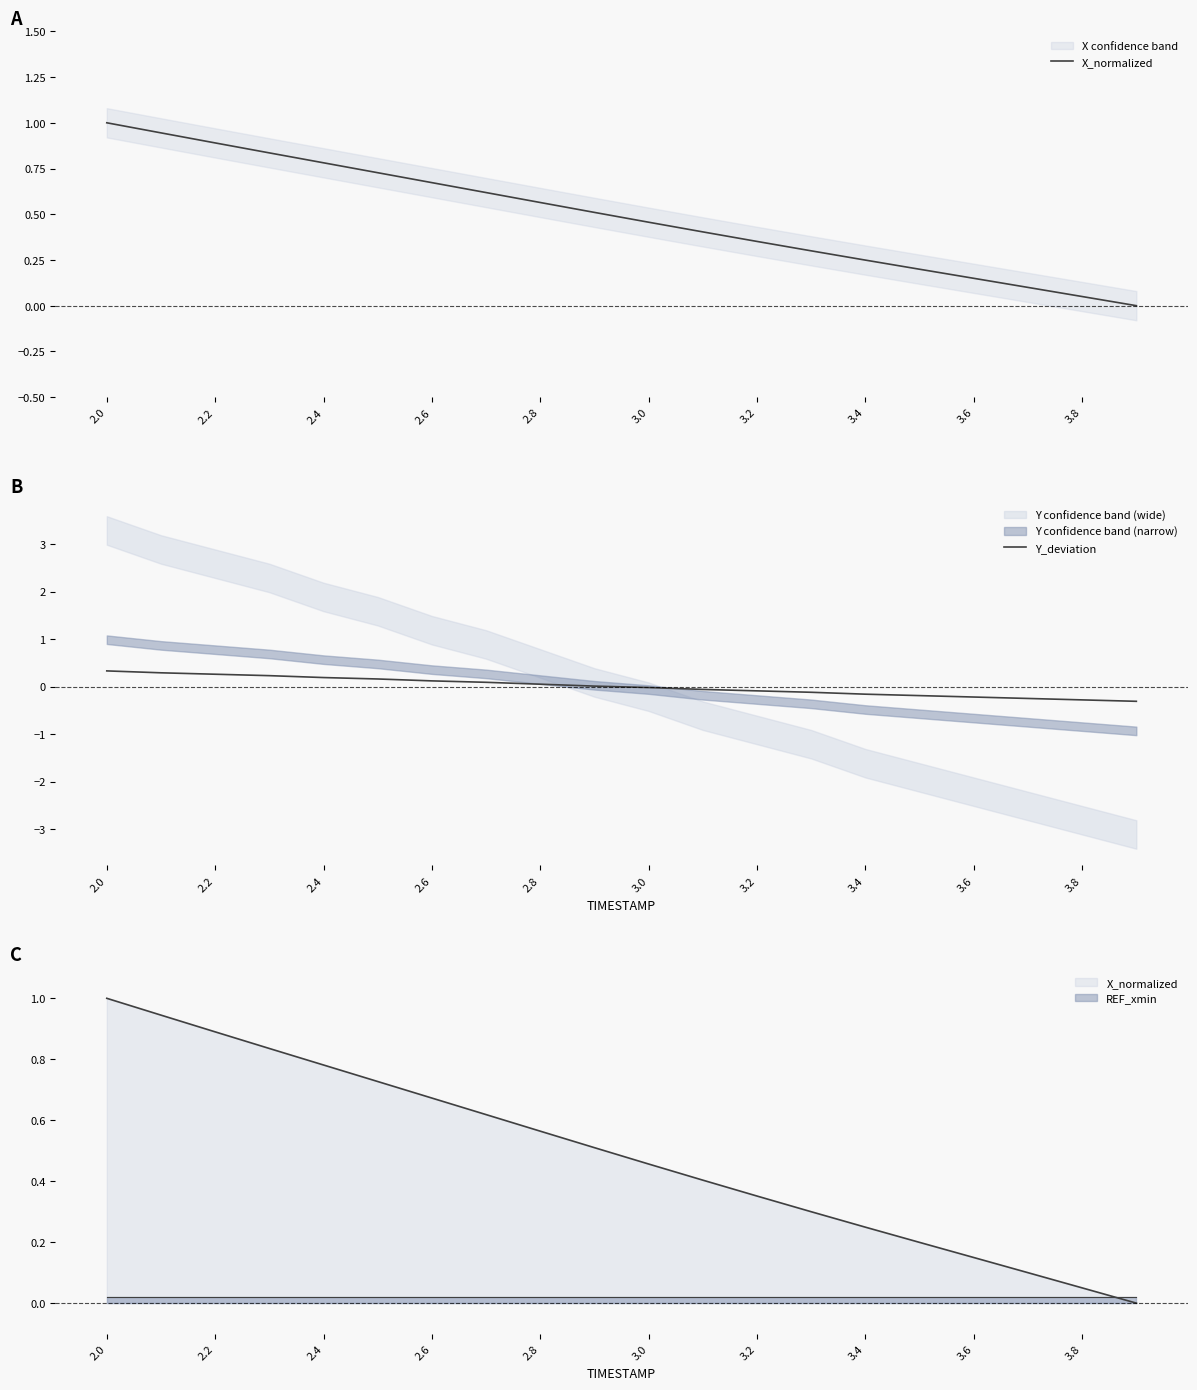

Which series has the widest spread of values?

X_normalized